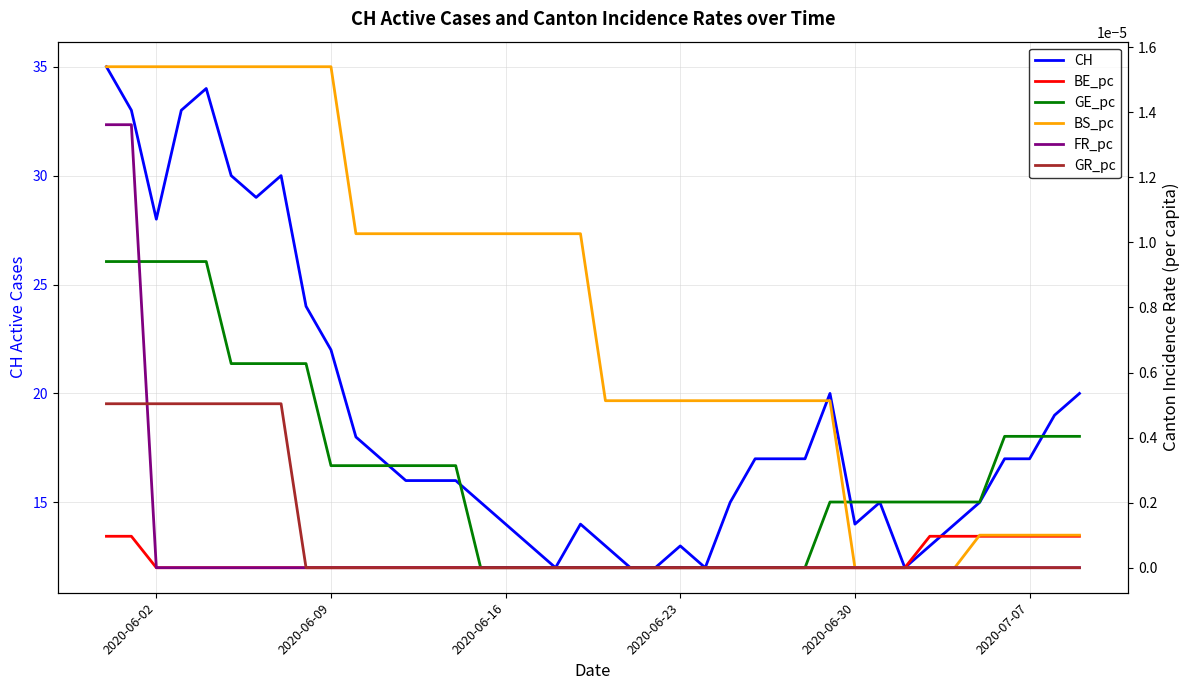

True or false: FR_pc and BE_pc intersect in this chart.

False